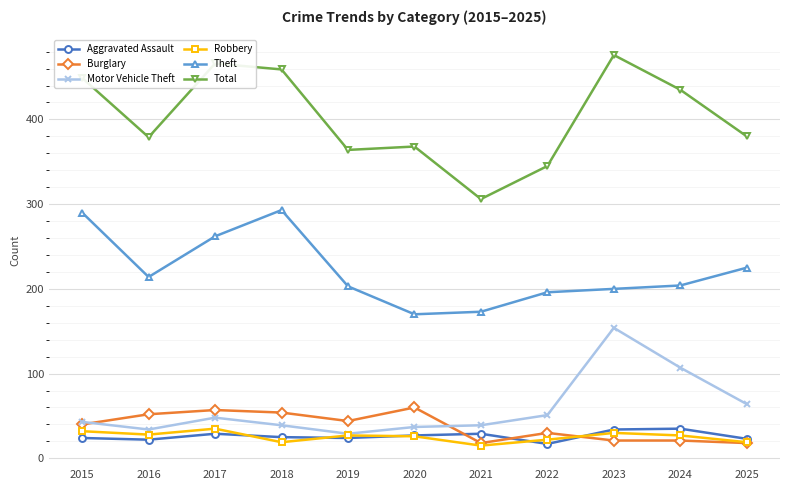

In Theft, how many points are lower than both neighbors (excluding endpoints)?

2